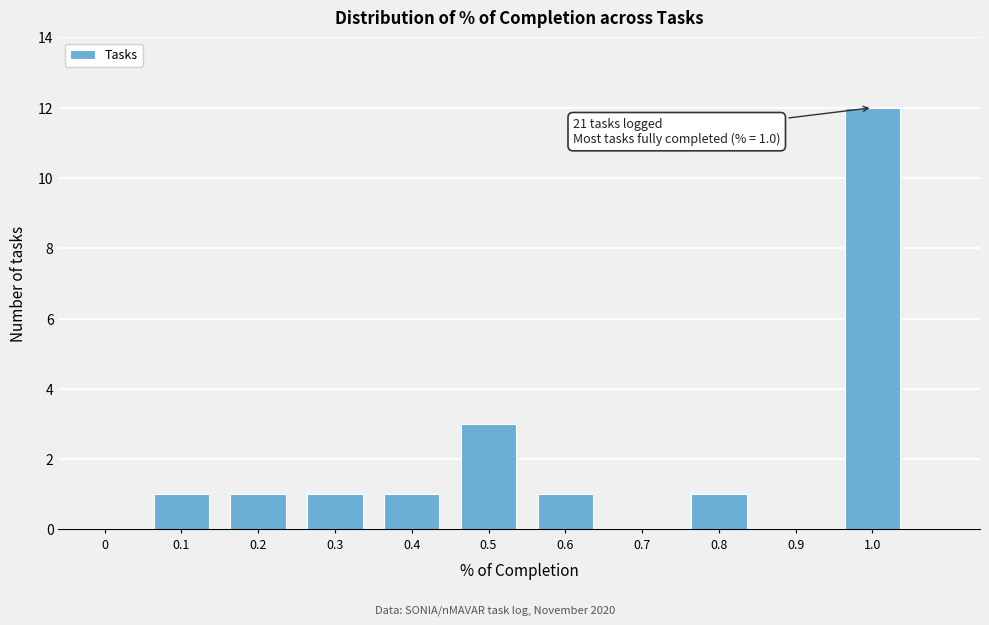

Reading left to right, list all the values displayed in this chart.

0=0	0.1=1	0.2=1	0.3=1	0.4=1	0.5=3	0.6=1	0.7=0	0.8=1	0.9=0	1.0=12